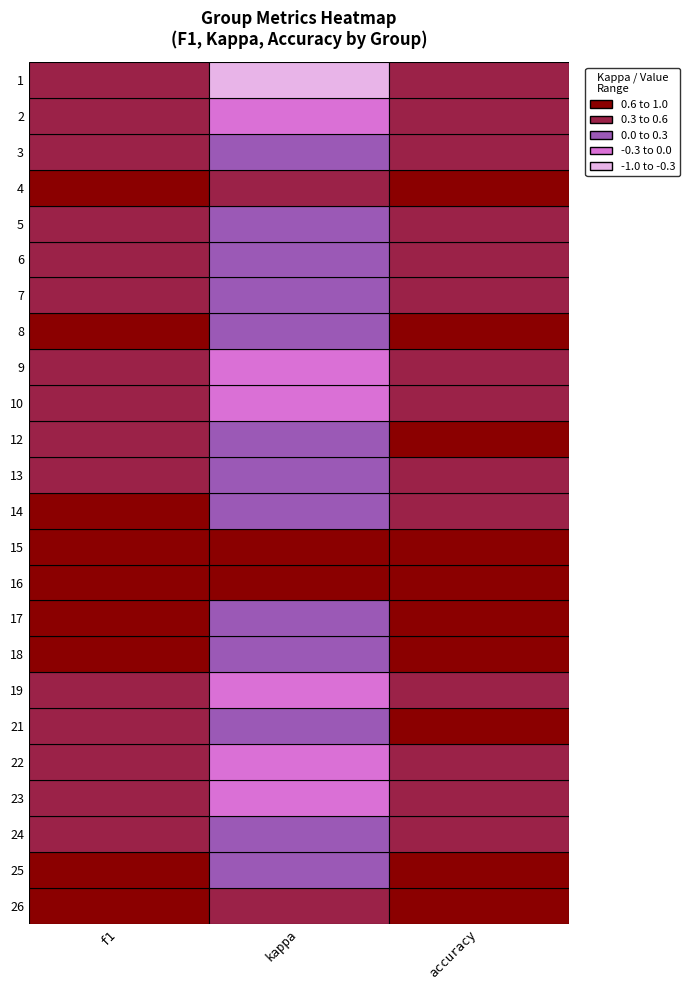

What is the maximum value shown in the chart?

1.0